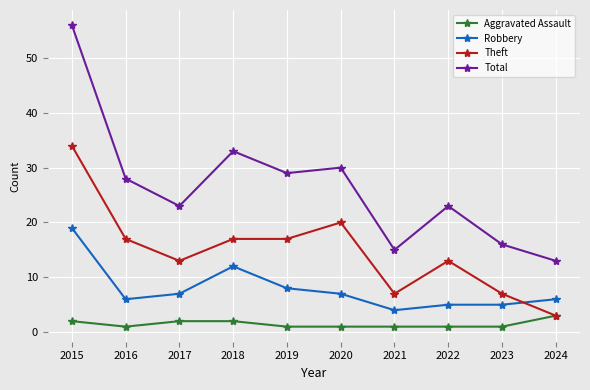

Between 2015 and 2017, which series saw the biggest shift?

Total